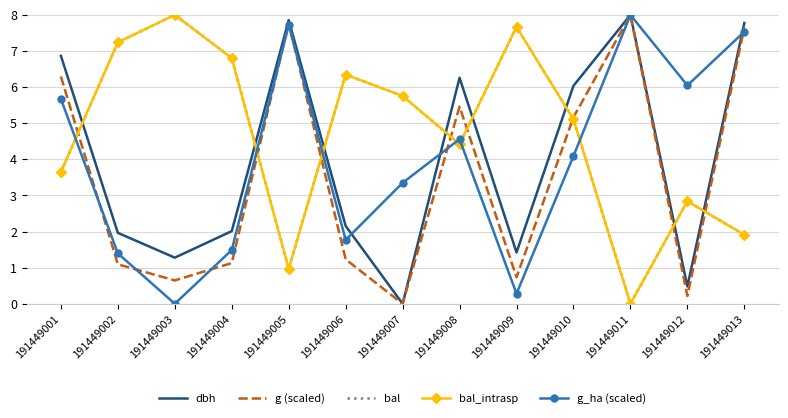

True or false: bal has a value of 11.8 at 191449003.

False